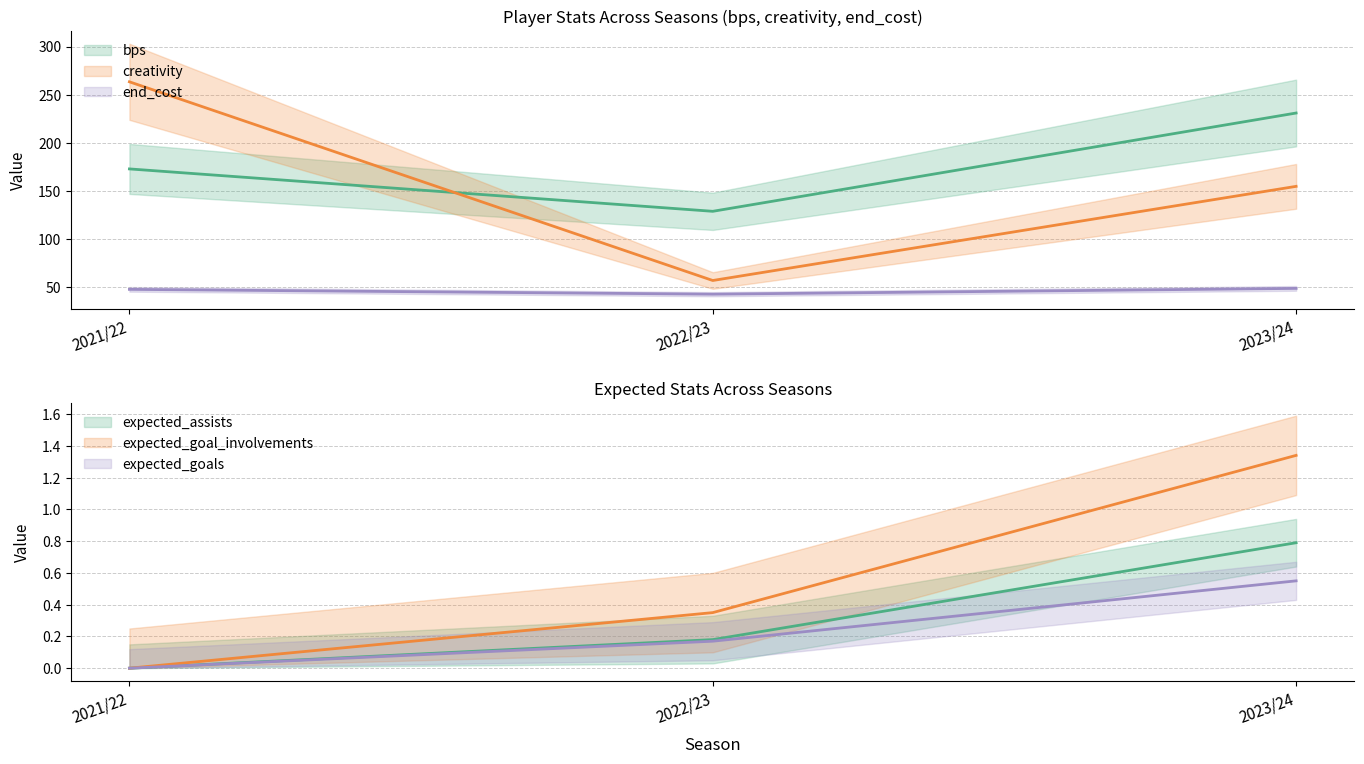

What are all the series names shown in the legend?

bps, creativity, end_cost, expected_assists, expected_goal_involvements, expected_goals